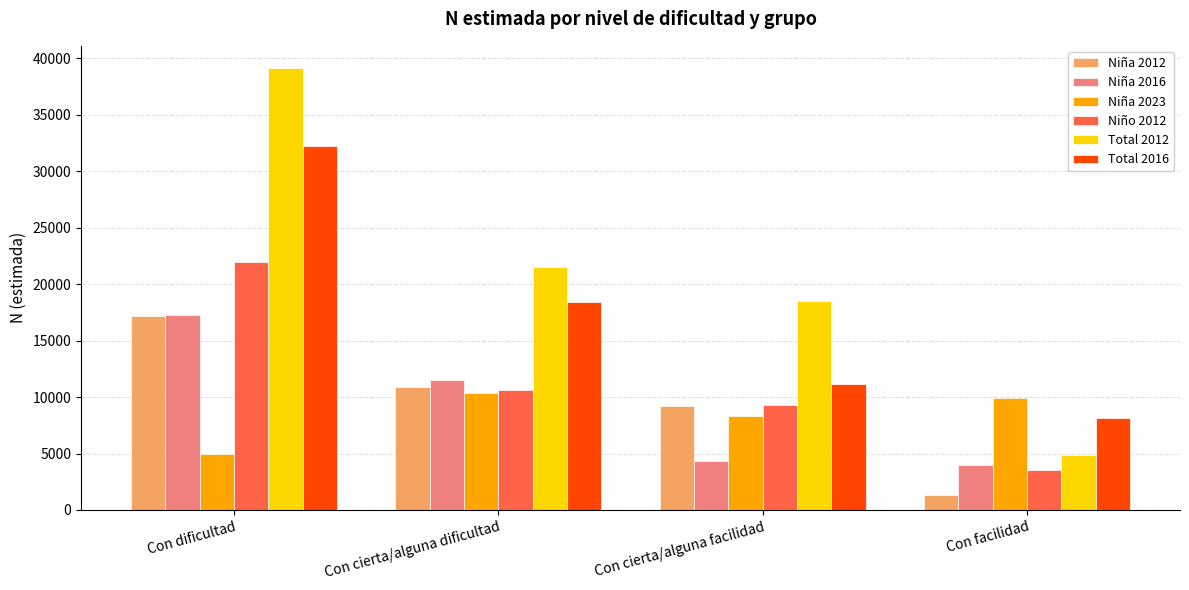

What is the value of the Total 2012 bar at the 4th from the left?

4892